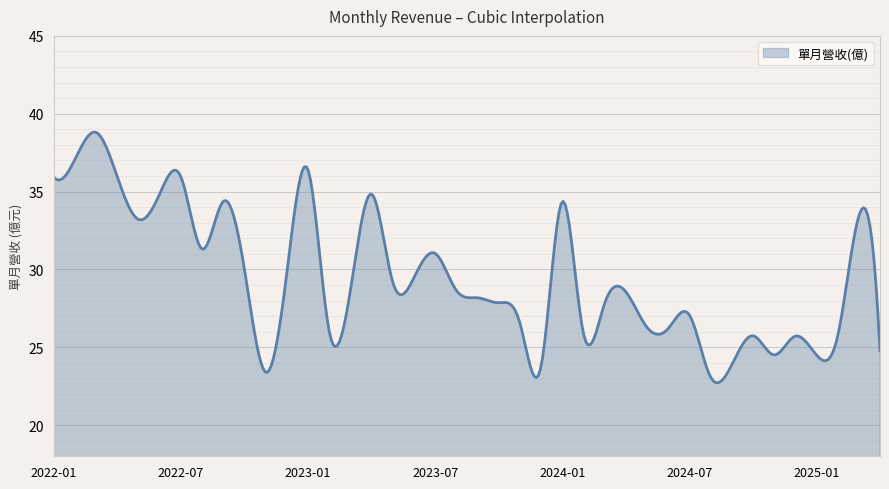

What is the minimum value shown in the chart?

22.7